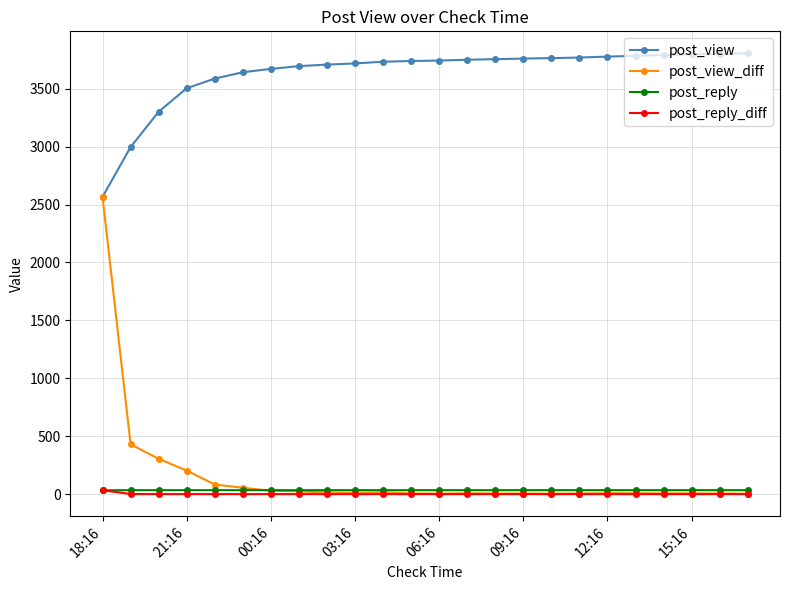

True or false: post_view and post_reply_diff cross at least once.

False